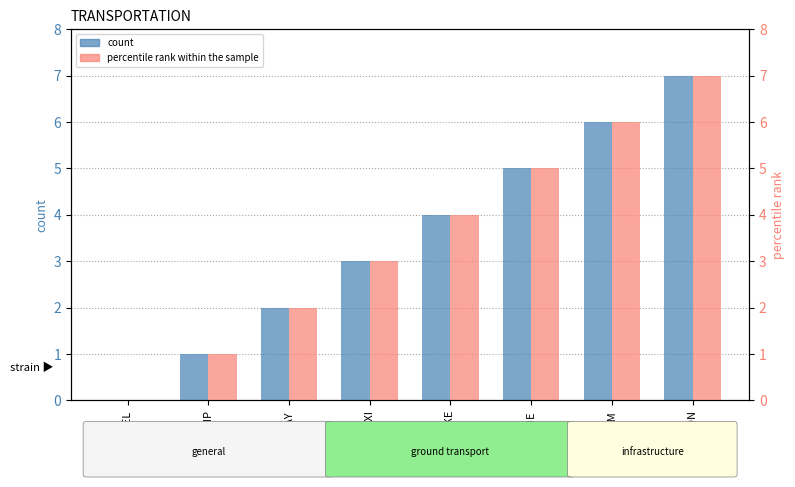

What is the value of the percentile rank within the sample bar at the 3rd from the left?

2